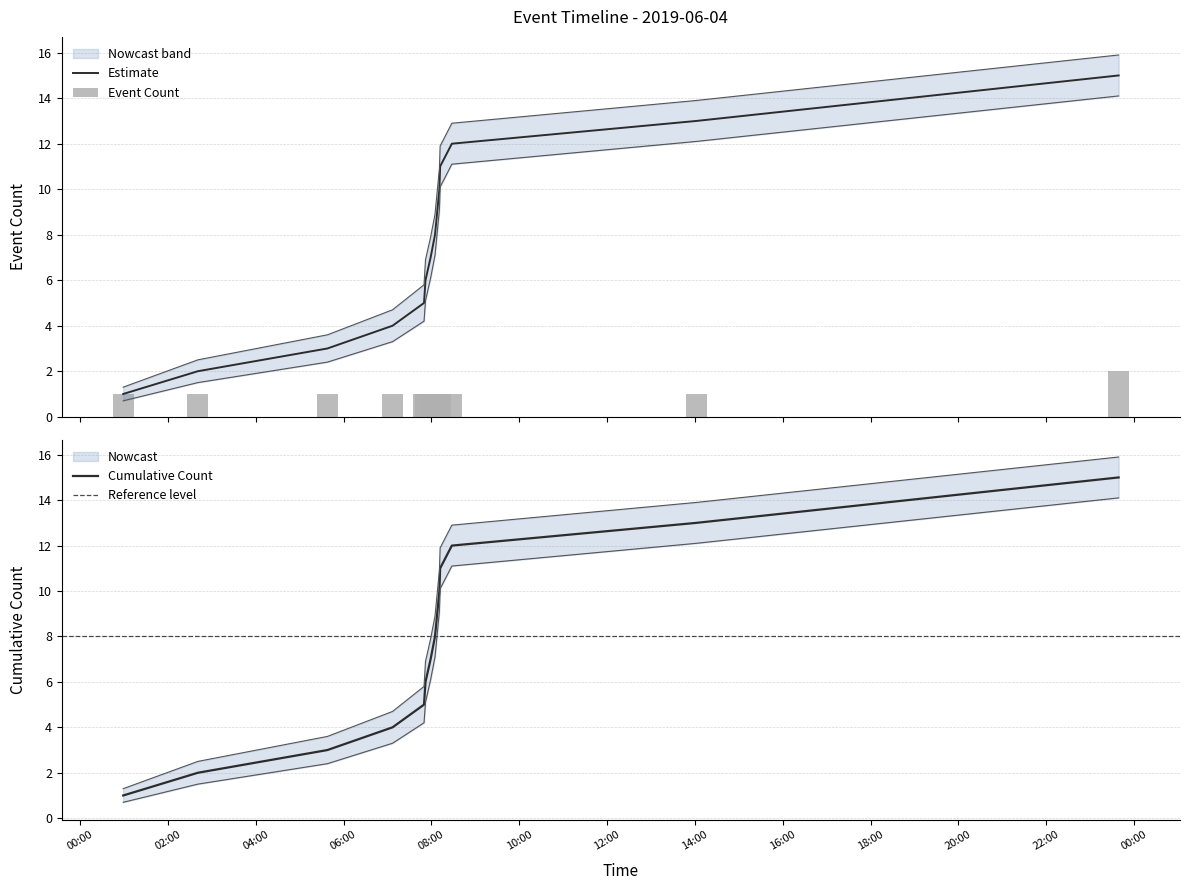

What is the difference between the maximum and minimum values?

1